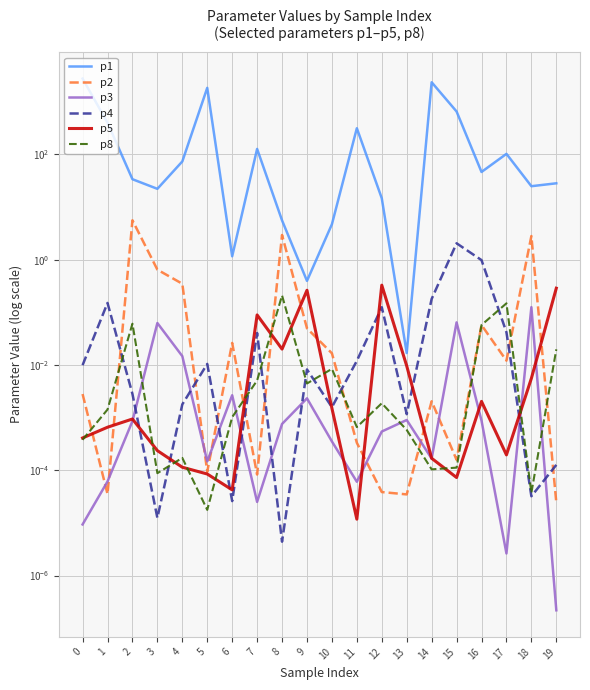

What is the greatest value displayed?

2744.1